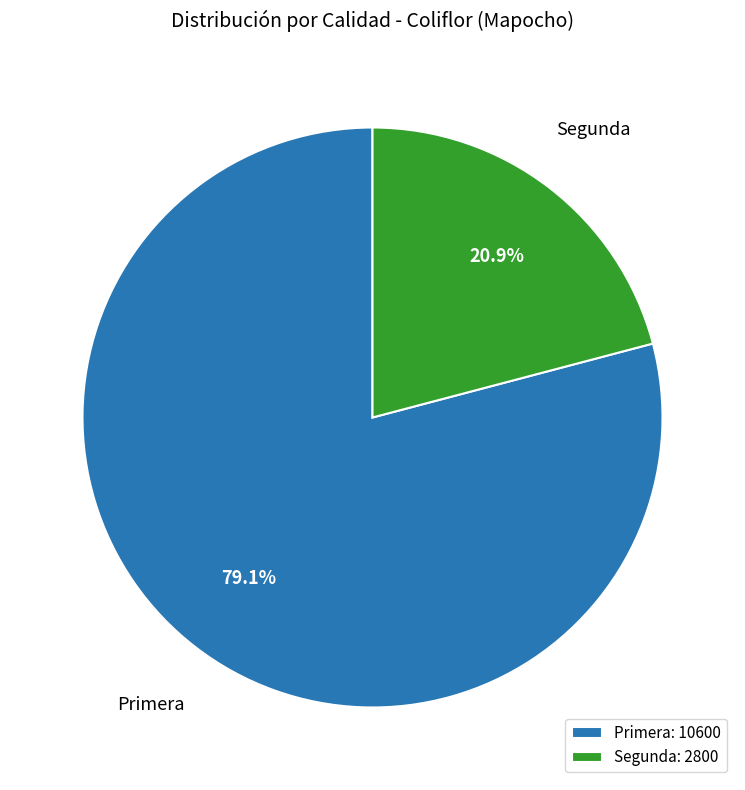

How many segments does this pie chart have?

2